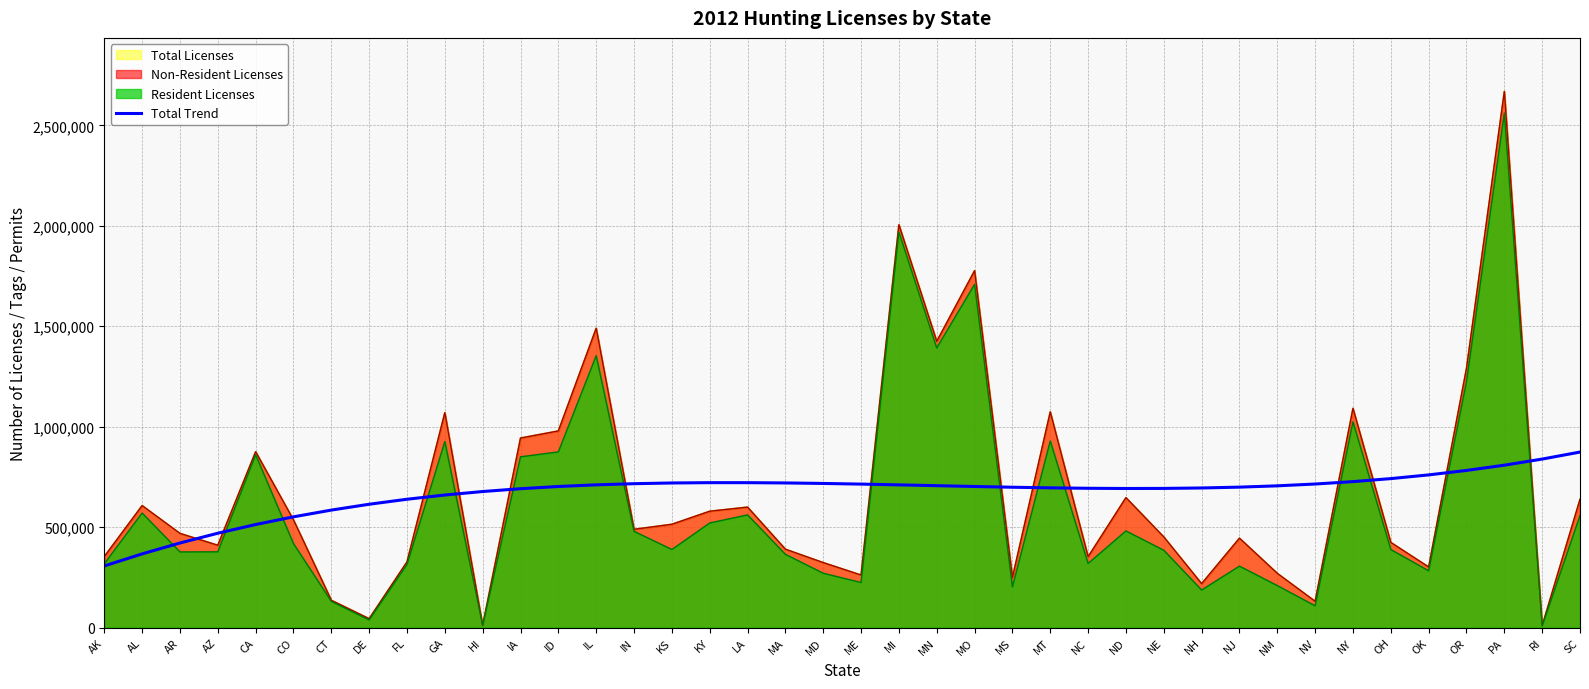

What is the difference between the values at AZ and KS?

250149.4